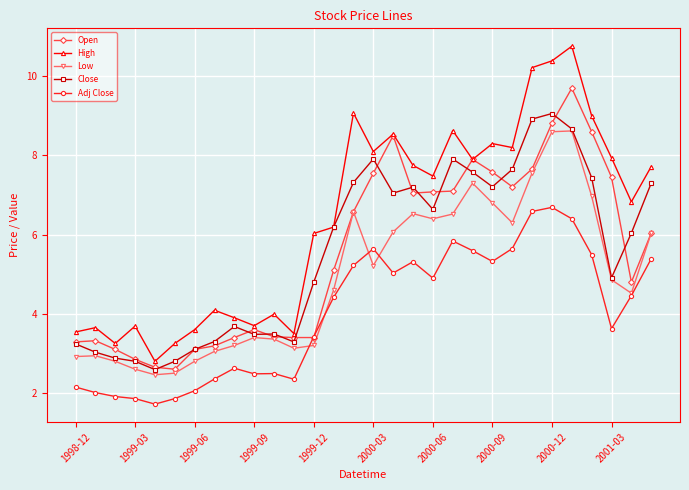

At how many categories does at least one series exceed 10?

3